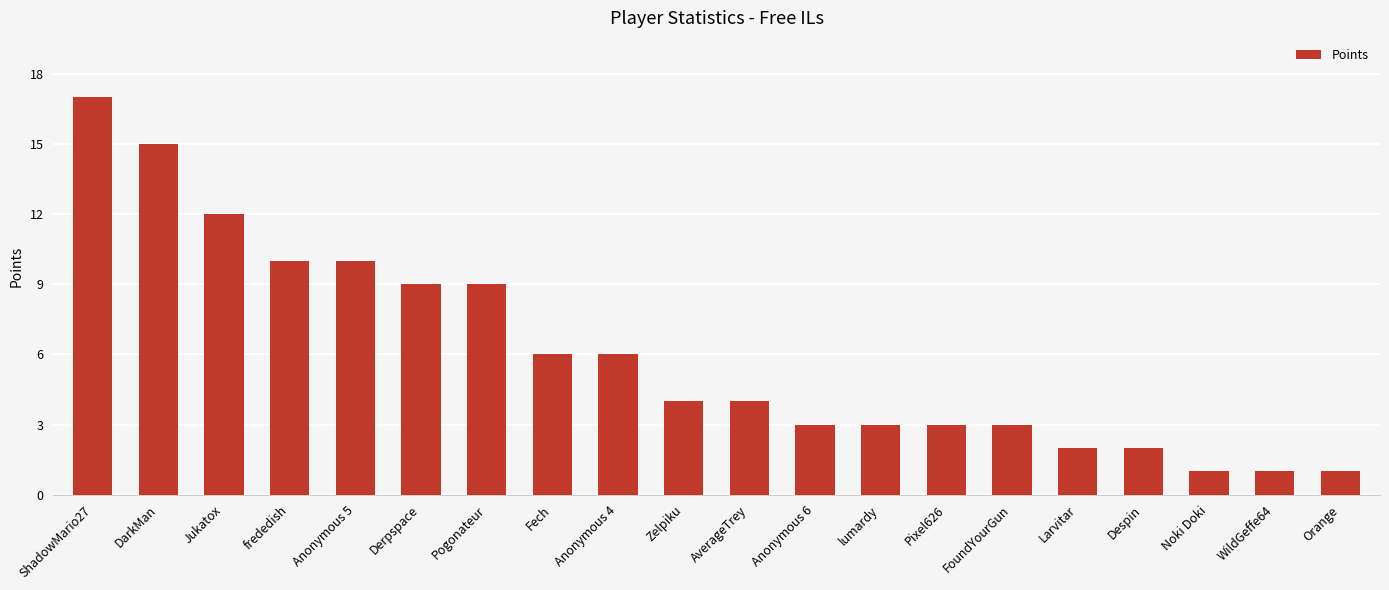

True or false: the data shows 3 at Pixel626.

True